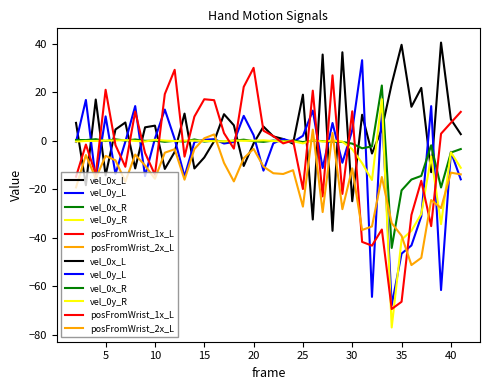

How many lines are shown in the chart?

6